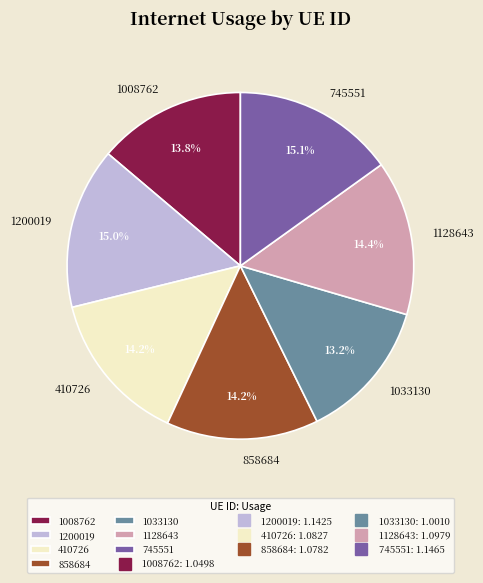

What portion of the pie excludes 1200019?

85.0%